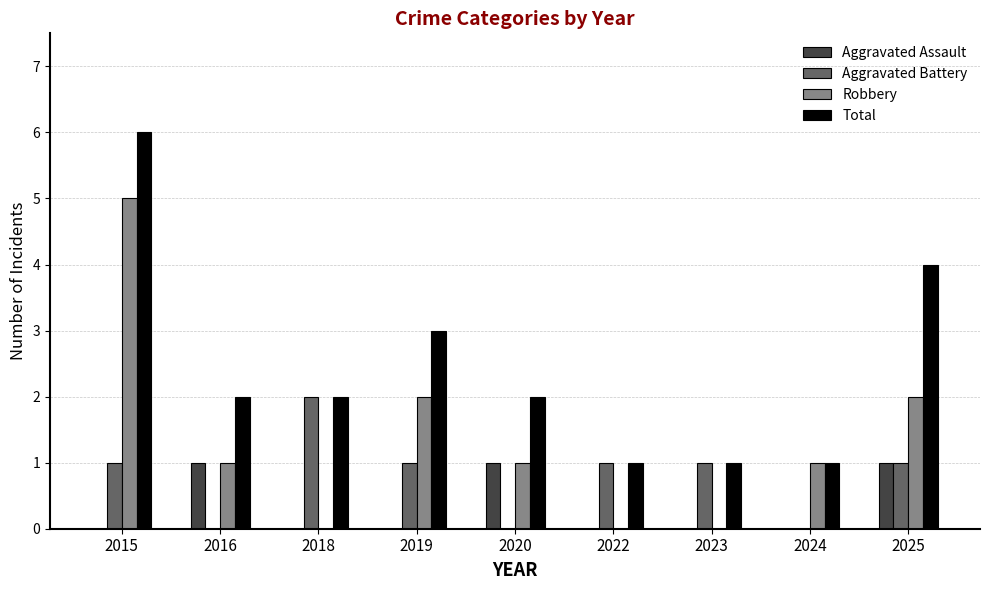

At which category is the sum across all series the highest?

2015